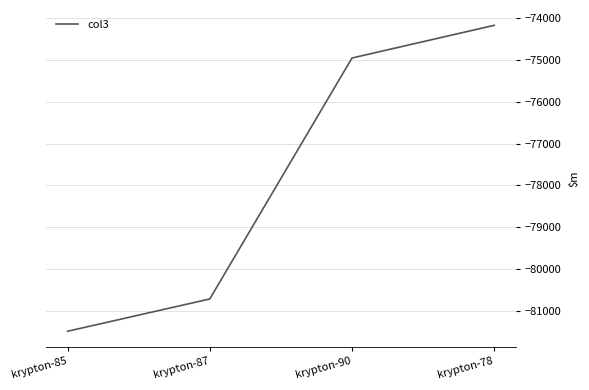

True or false: the data shows -22810.9 at krypton-90.

False